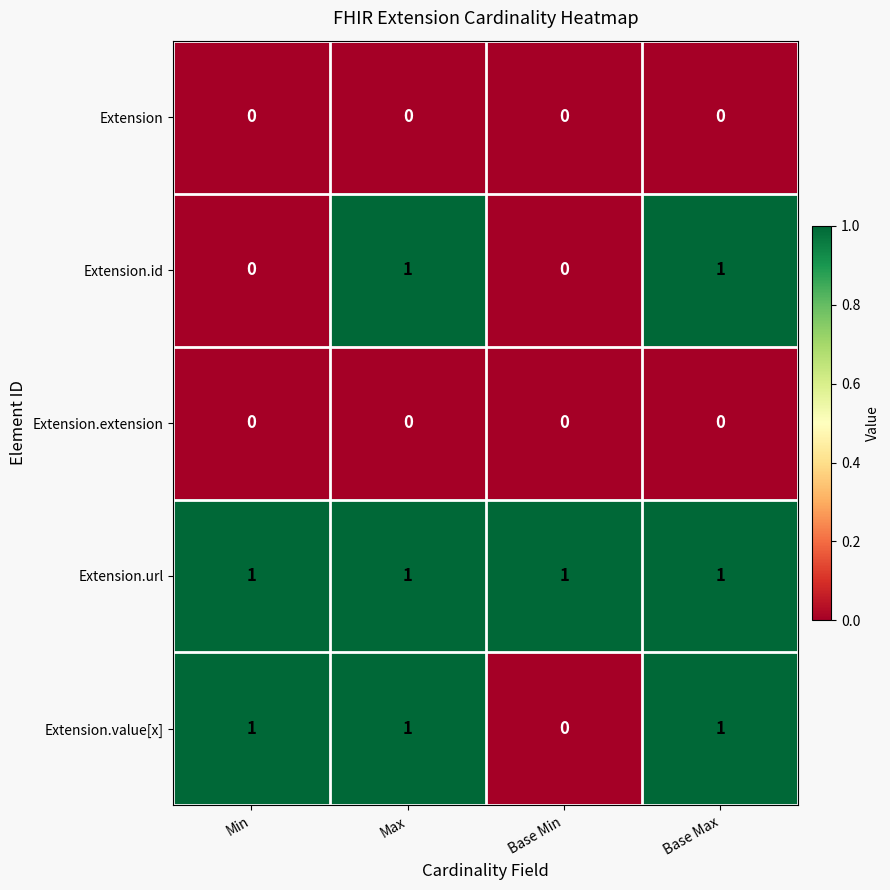

Where is Extension.value[x] nearest to the value 0?

Base Min